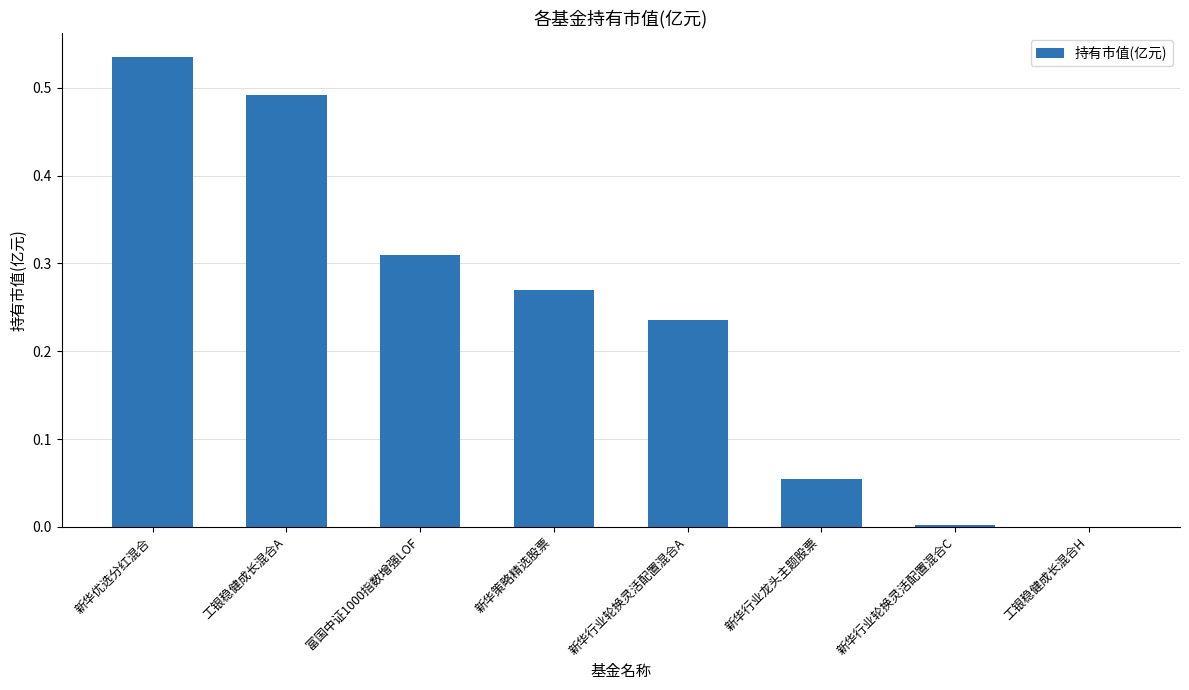

Which has a higher value, 新华行业轮换灵活配置混合A or 新华策略精选股票?

新华策略精选股票